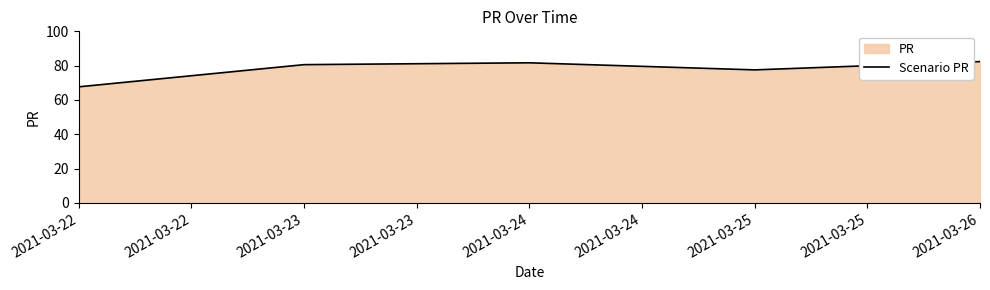

At which label does the data first exceed 80?

2021-03-23